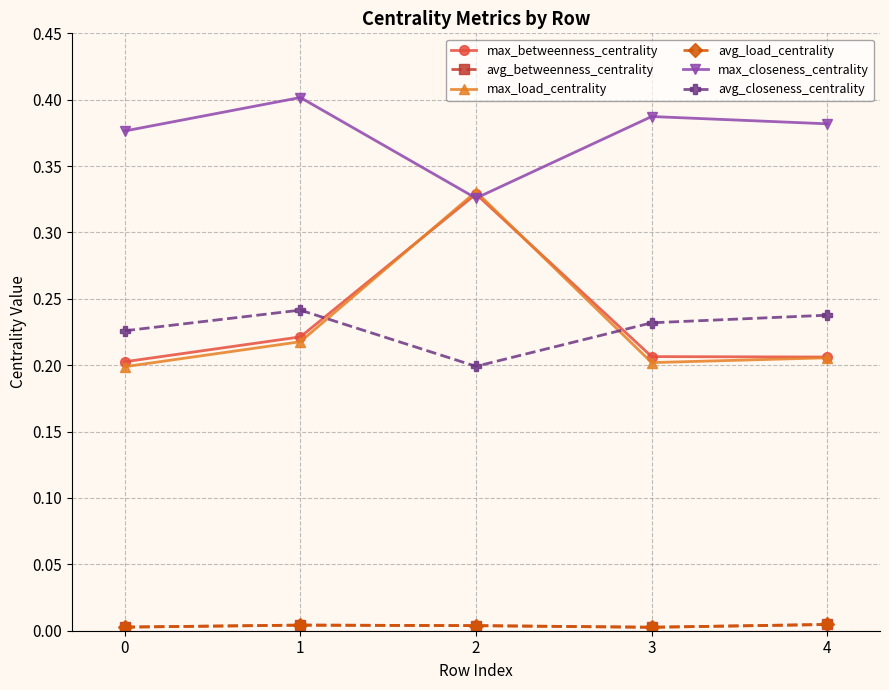

How many lines are shown in the chart?

6